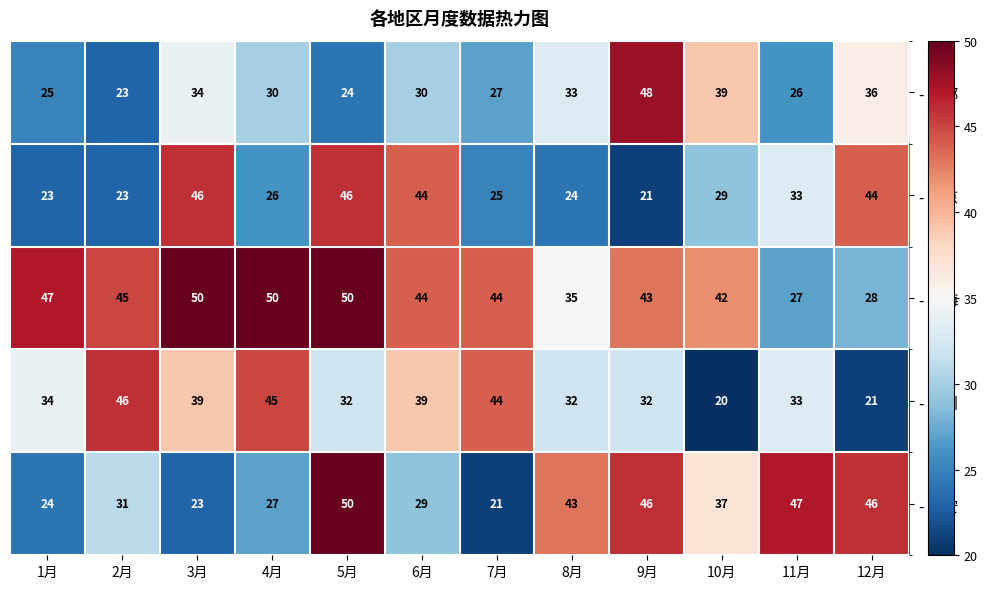

What is the minimum value for - 成都?

23